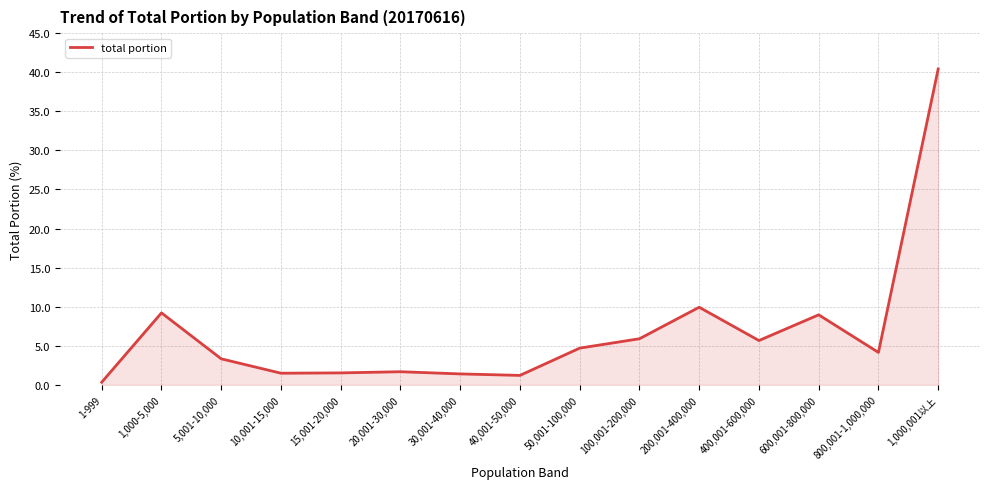

At which label does the data first exceed 4?

1,000-5,000